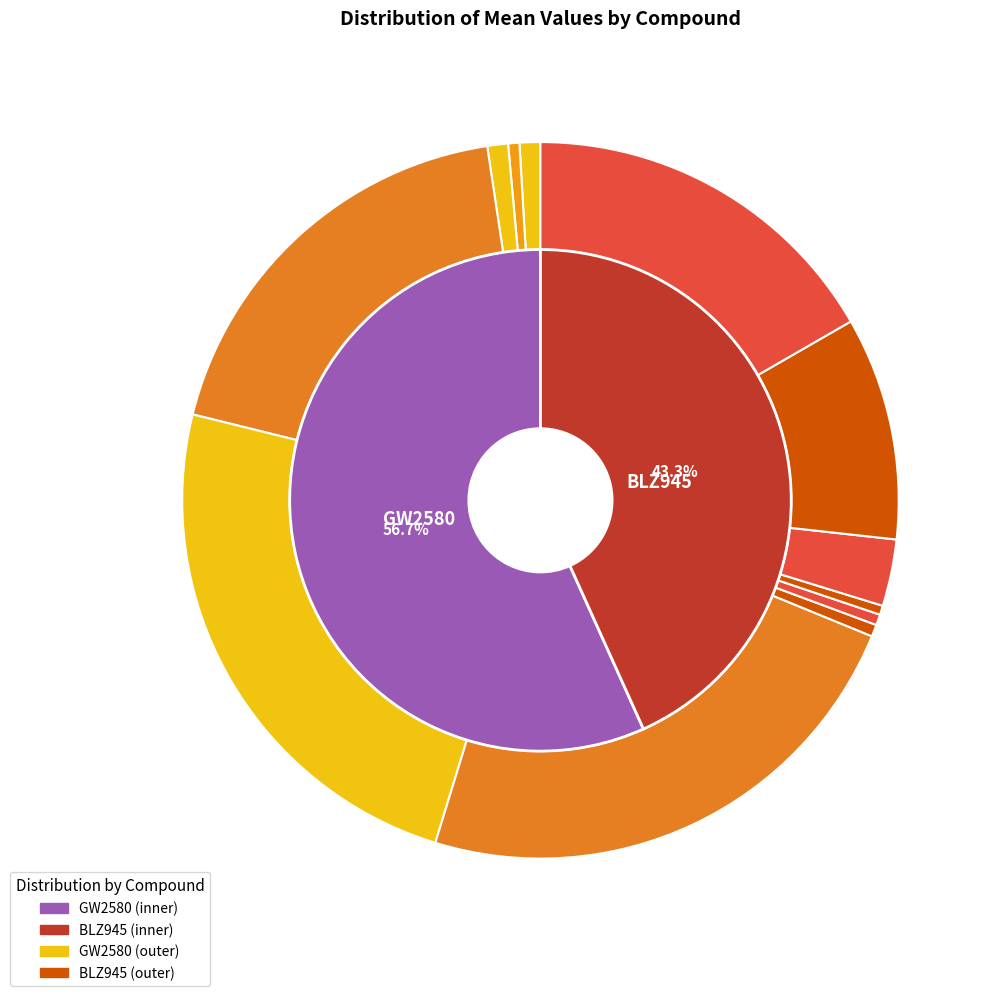

The 26 slice represents 5% of the pie. True or false?

True